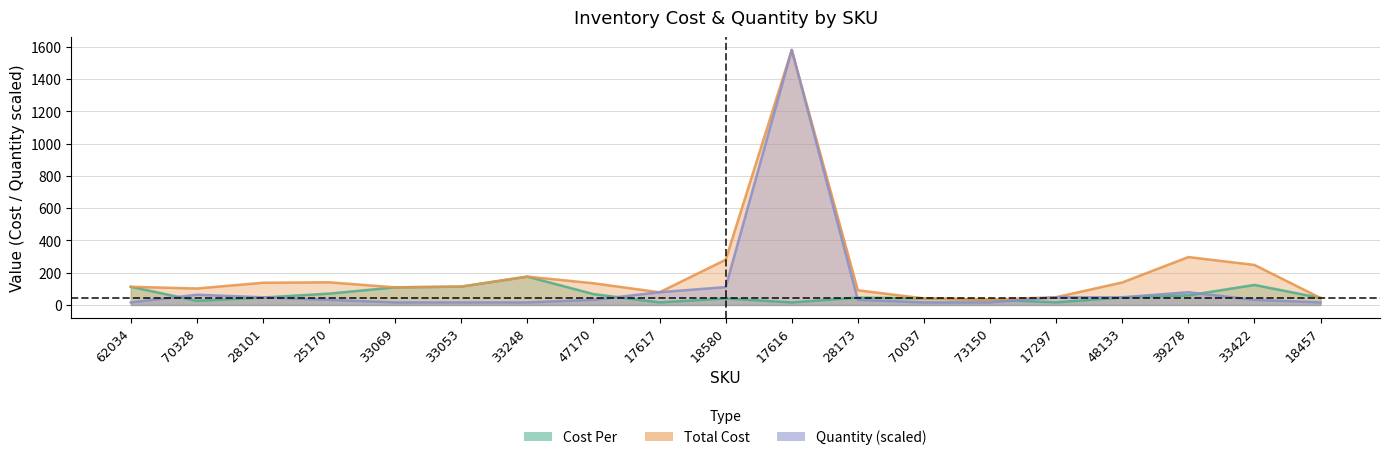

What position from the left is 28173?

12